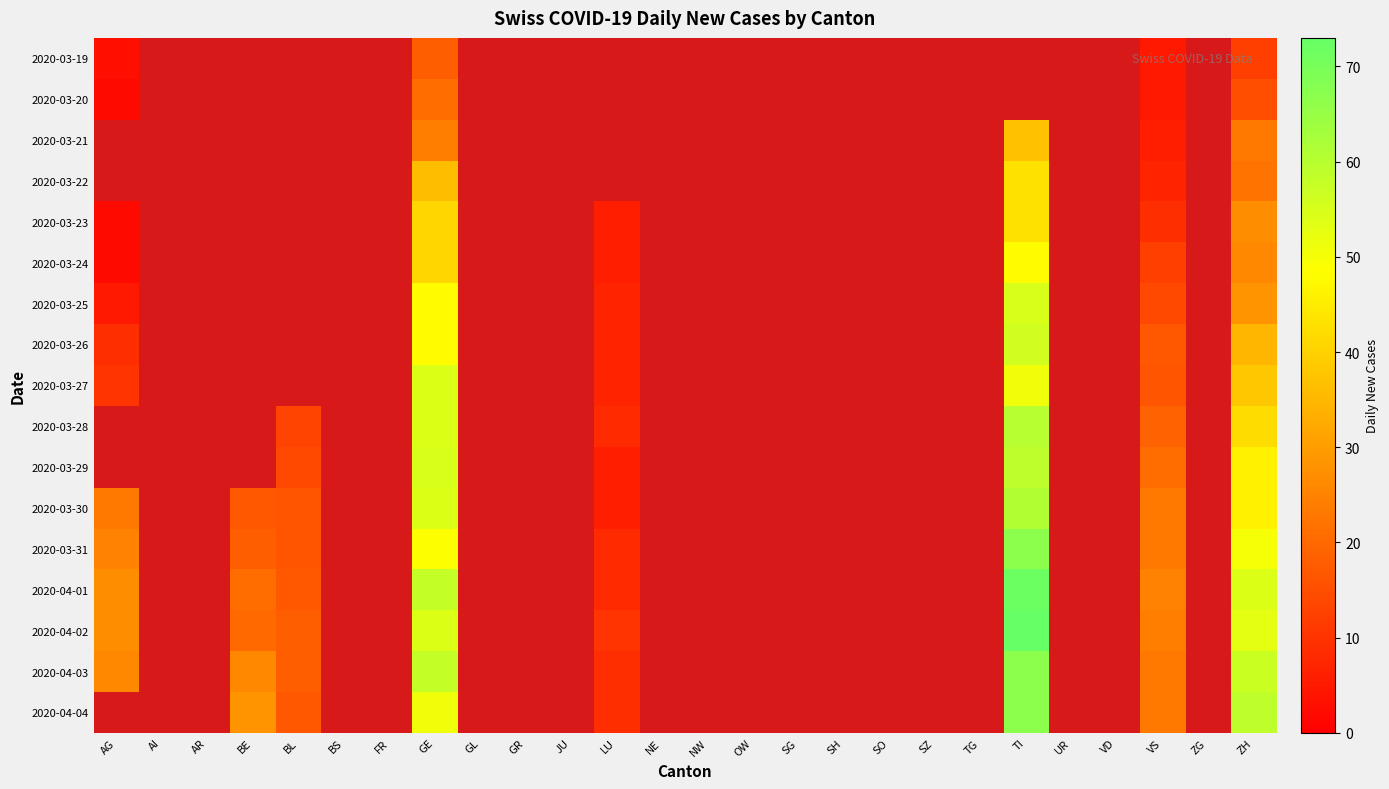

Which category has the highest value across all series?

TI